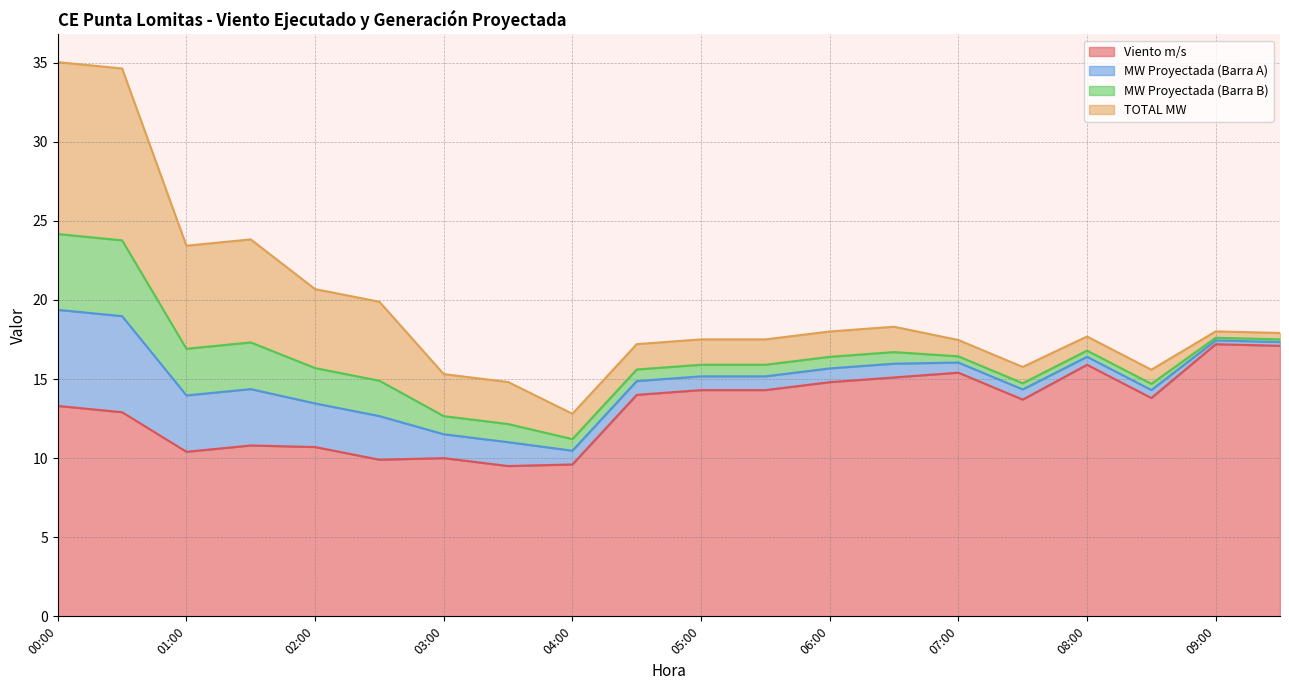

What is the sum of all TOTAL MW values?

64.3